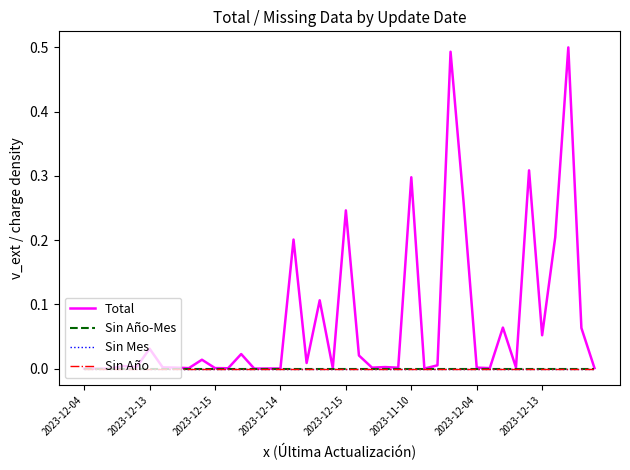

Does the chart display data point markers on the line(s)?

No